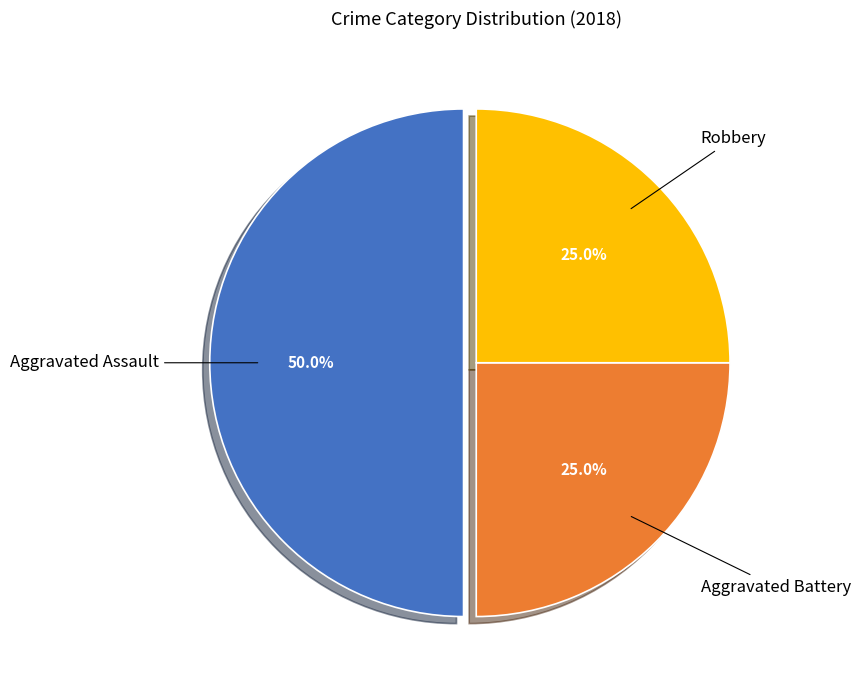

What is the ratio of the value at Robbery to the value at Aggravated Battery?

1.0